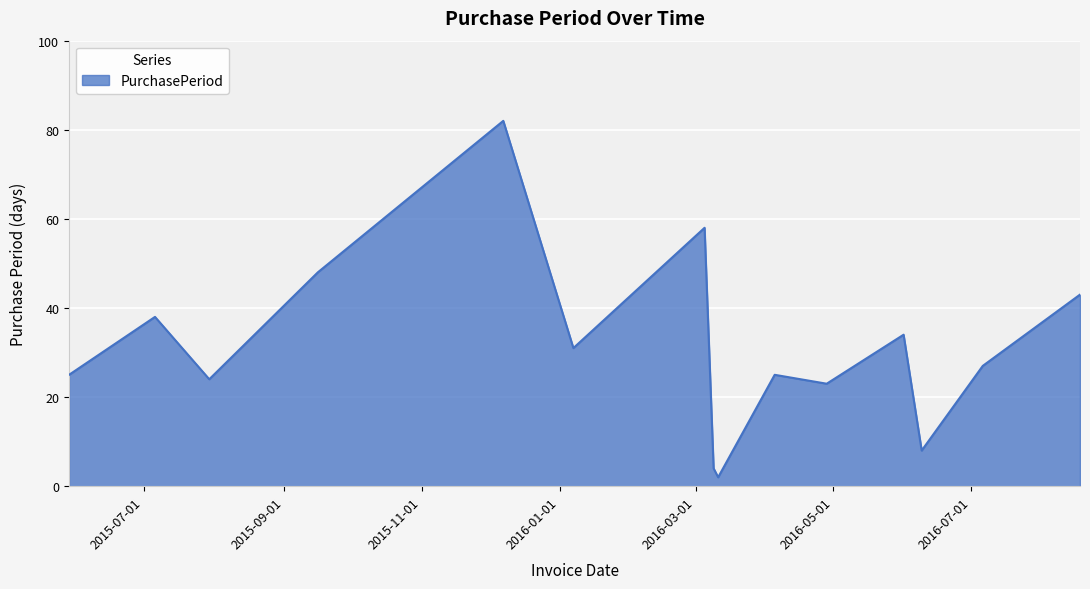

Does the chart have visible grid lines?

Yes